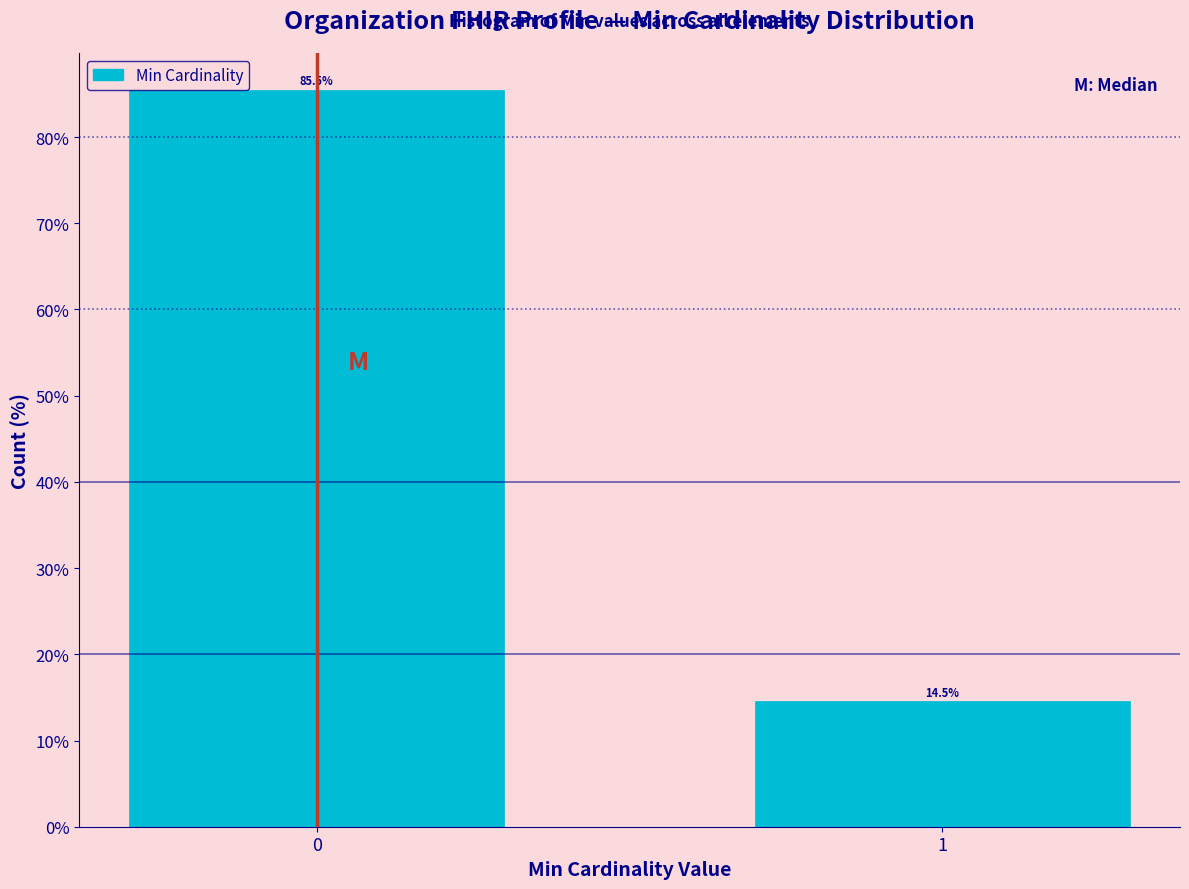

Reading right to left, what are all the values shown in this chart?

1=14.5	0=85.5